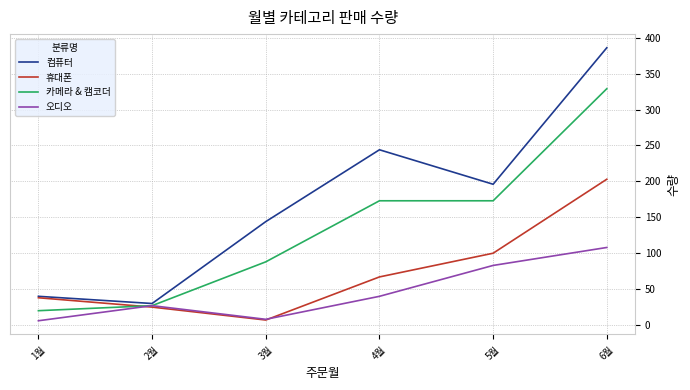

At which label is 오디오 closest to 57?

4월